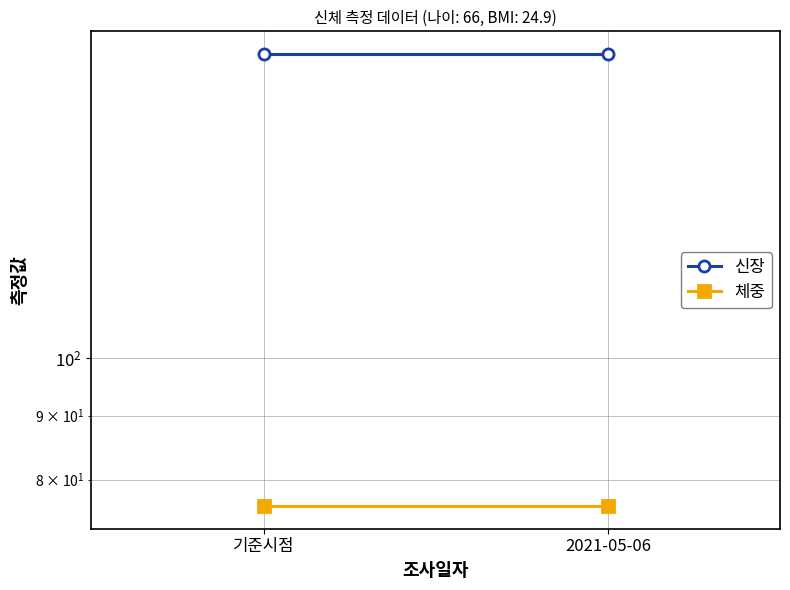

What are all the series names shown in the legend?

신장, 체중